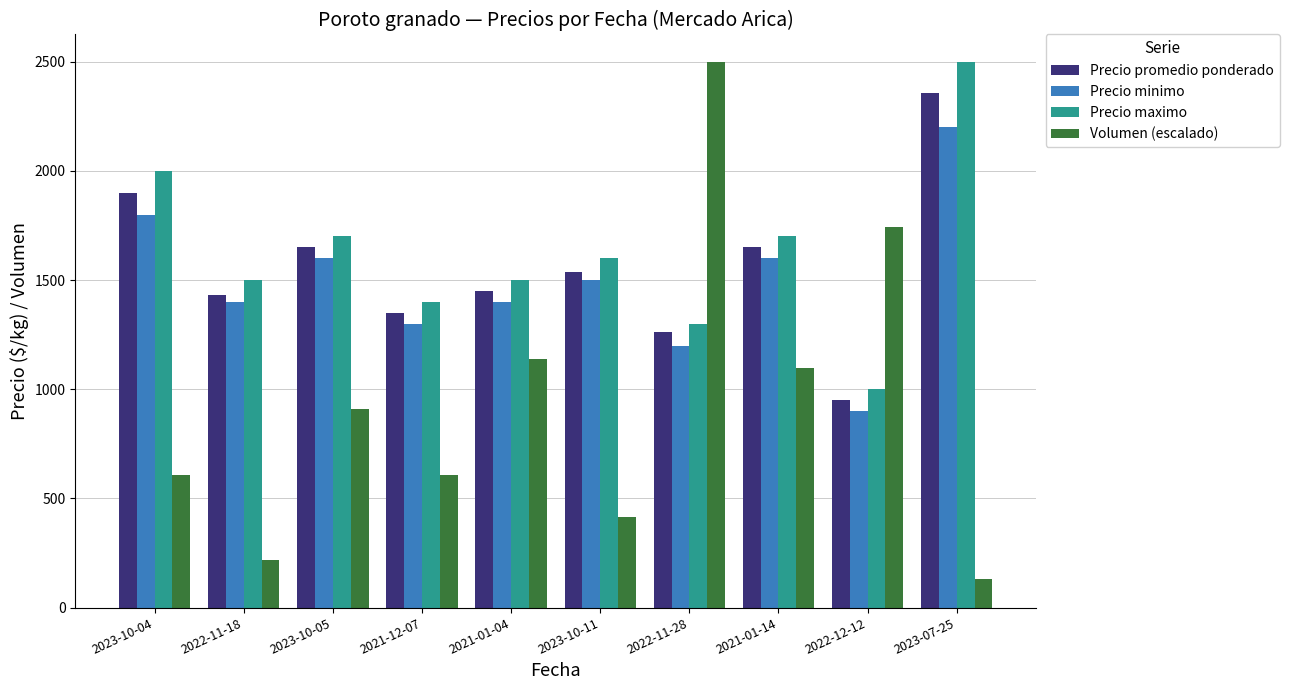

True or false: Volumen (escalado) has a value of 1098.5 at 2021-01-14.

True